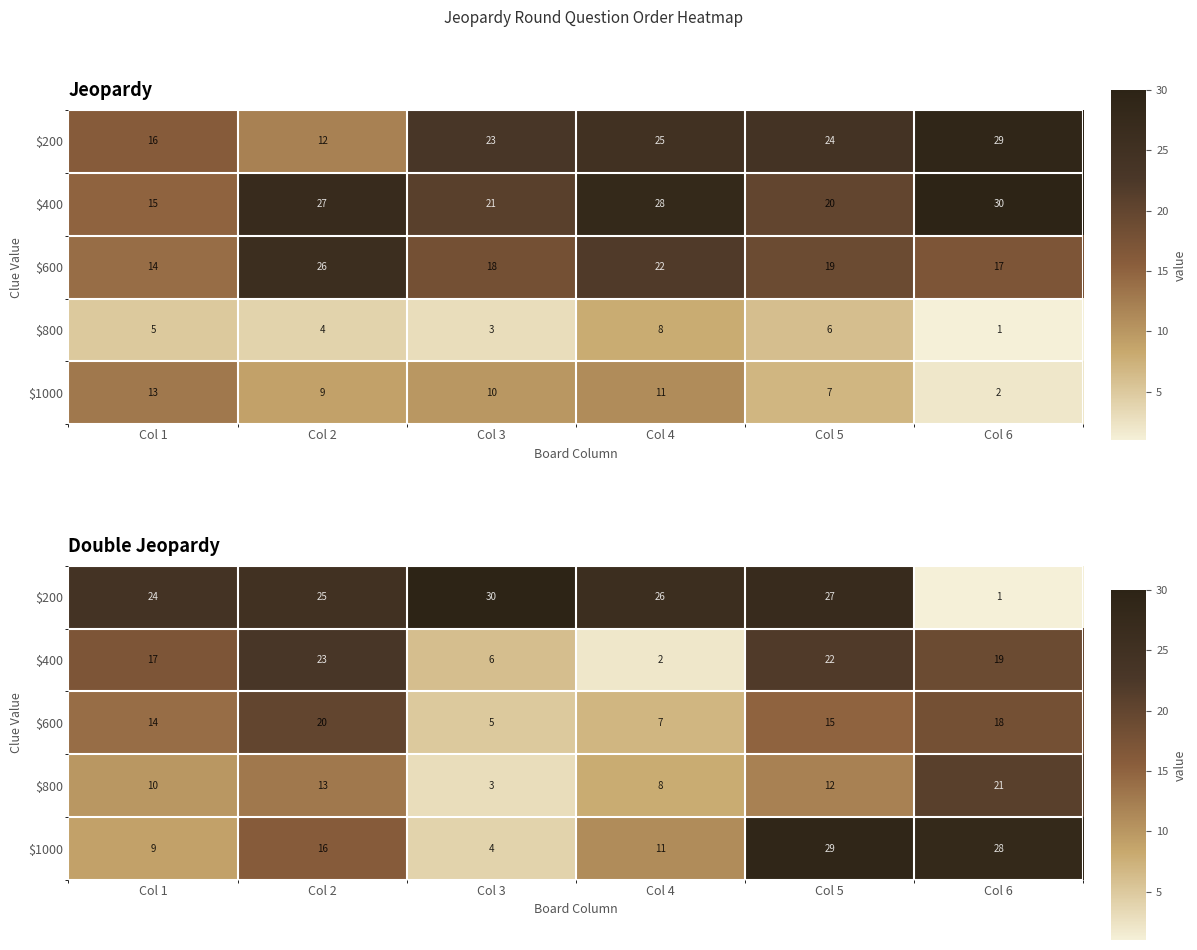

Which series changed the most between Col 3 and Col 4?

$1000